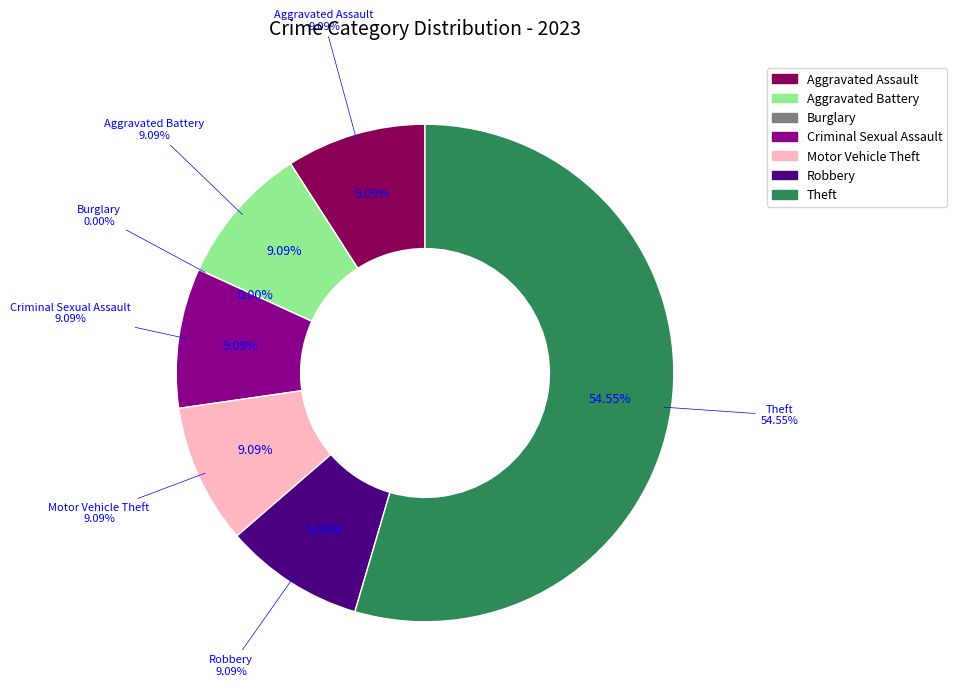

The Theft slice represents 55% of the pie. True or false?

True